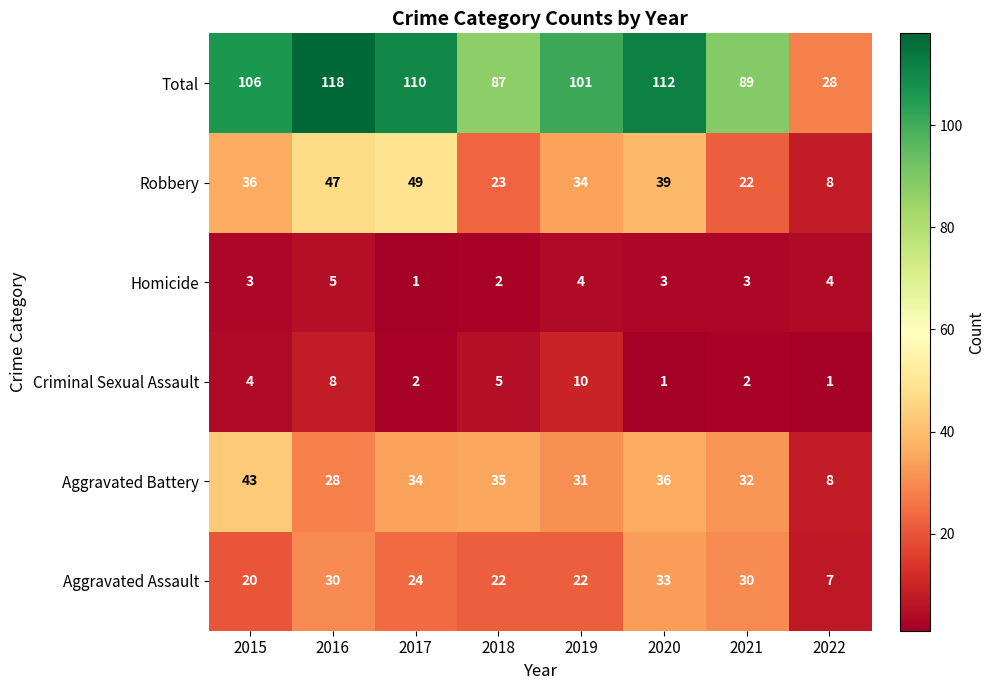

Is it true that Robbery equals 22 at 2021?

True